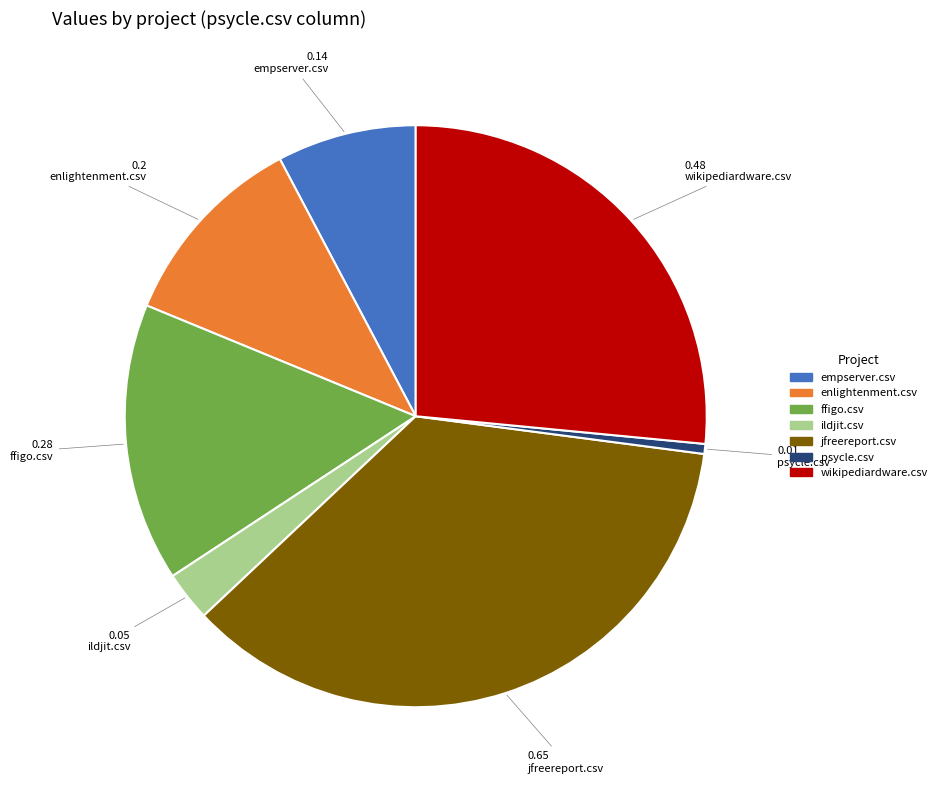

Does any single category account for the majority?

No